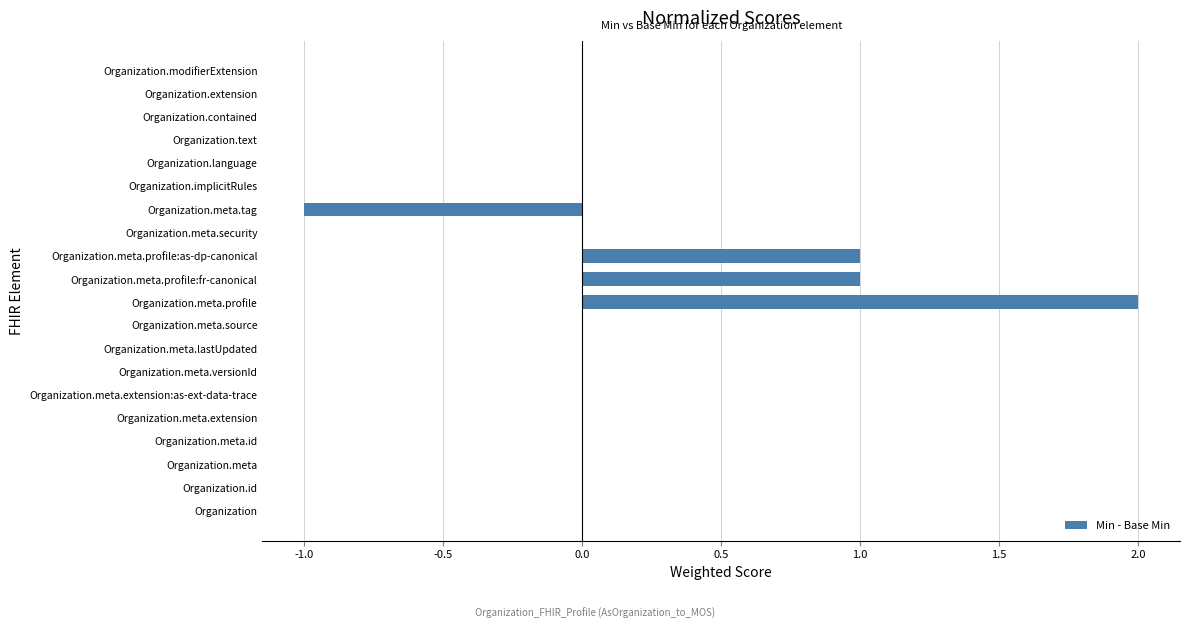

What is the sum of all values?

3